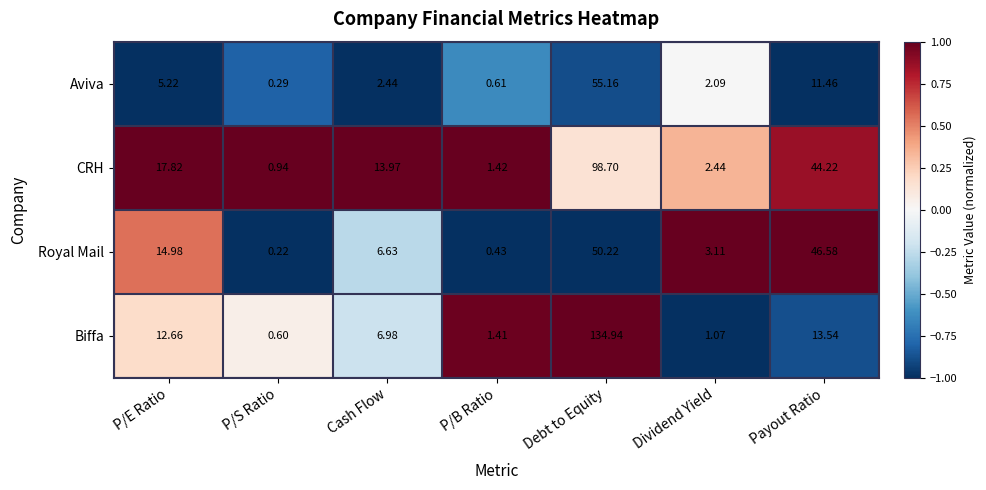

Which category has the lowest value across all series?

P/S Ratio